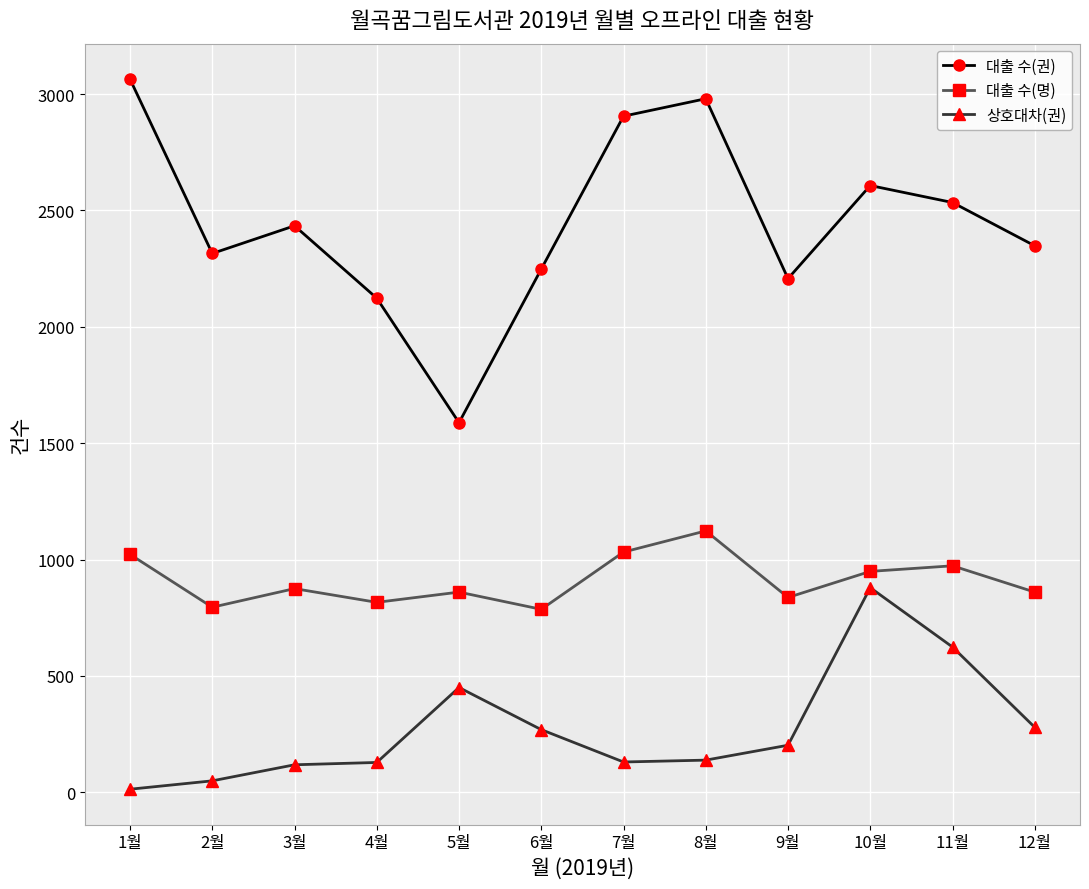

What is the value of the 상호대차(권) point at the 12th from the left?

279